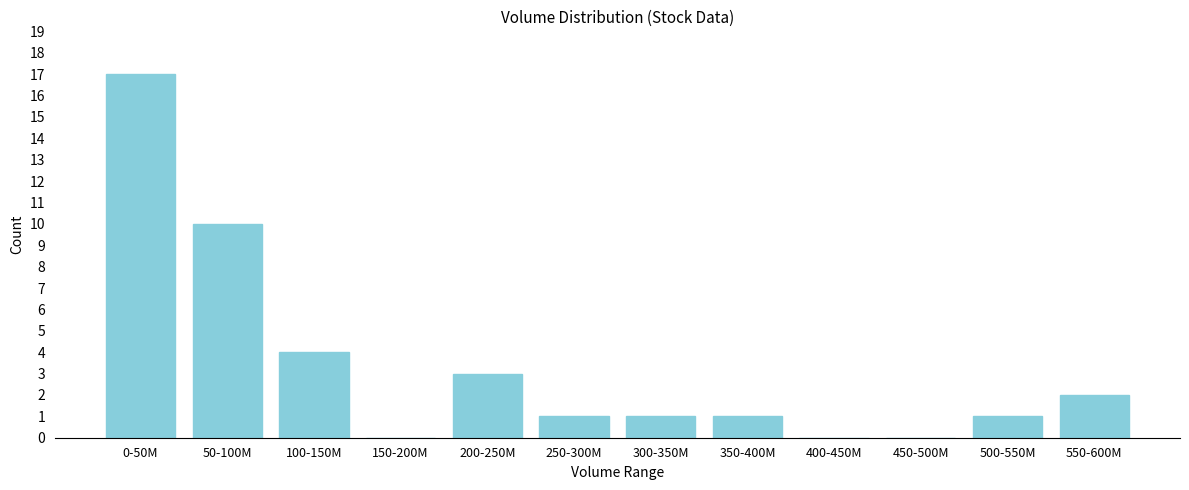

Reading right to left, extract all data points from this chart.

550-600M=2	500-550M=1	450-500M=0	400-450M=0	350-400M=1	300-350M=1	250-300M=1	200-250M=3	150-200M=0	100-150M=4	50-100M=10	0-50M=17